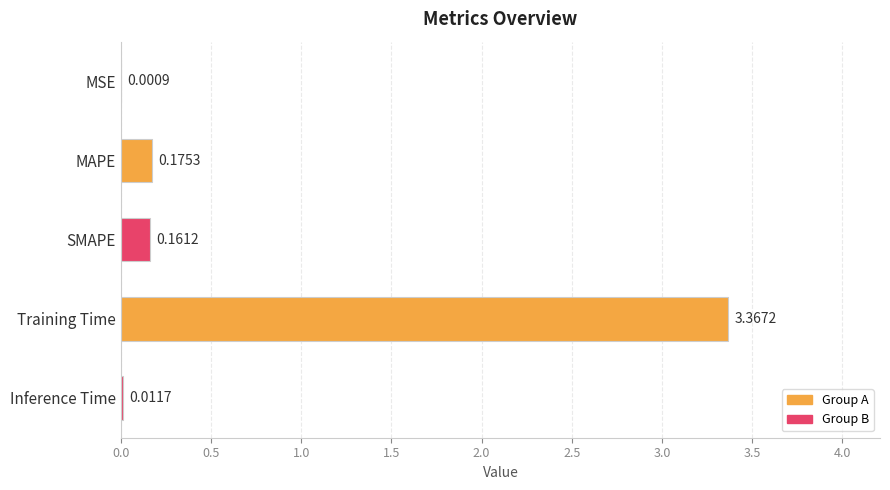

What is the sum of all values?

3.7